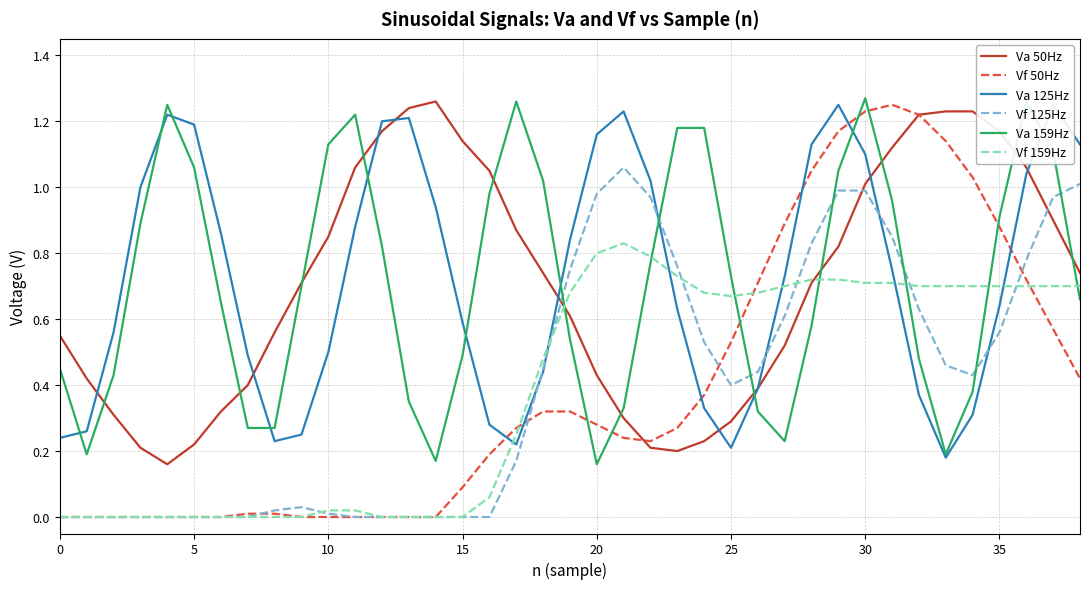

At how many categories does at least one series exceed 0?

39